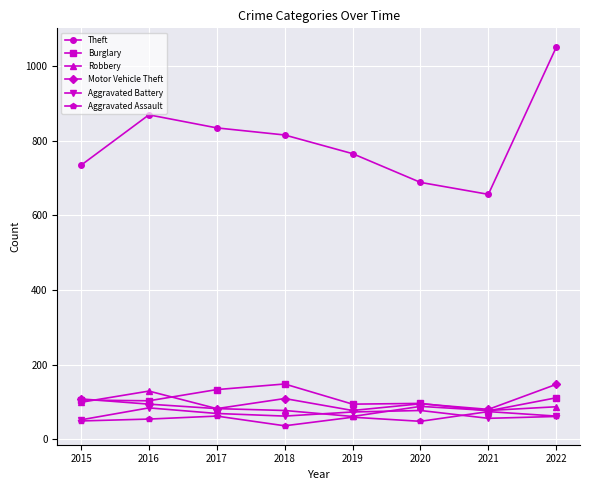

Which series has the largest total across all categories?

Theft